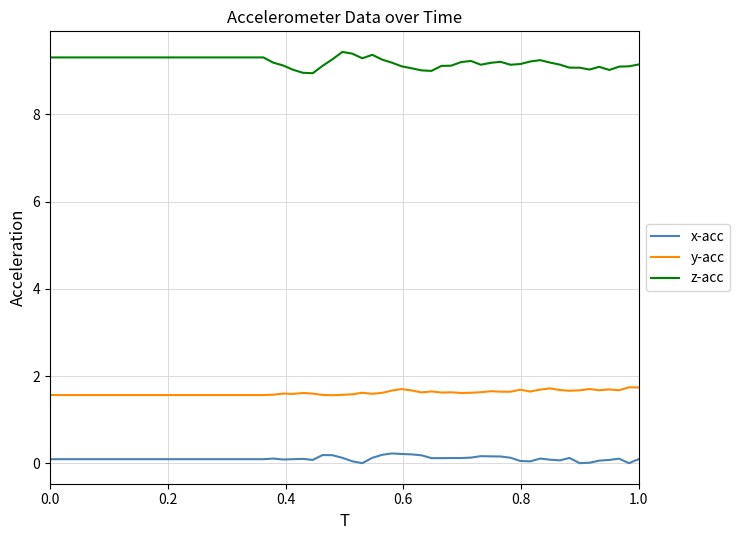

True or false: z-acc has more than 1 interior local peaks.

True